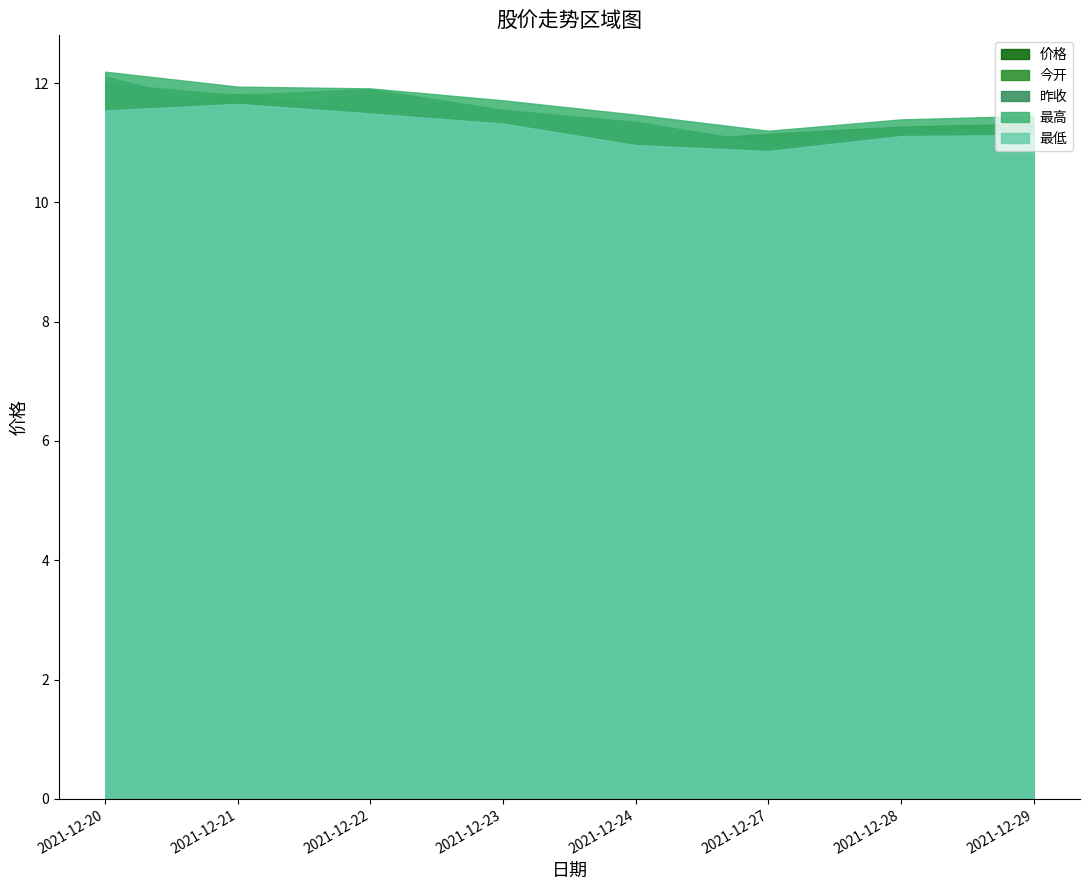

True or false: 最高 and 今开 intersect in this chart.

False